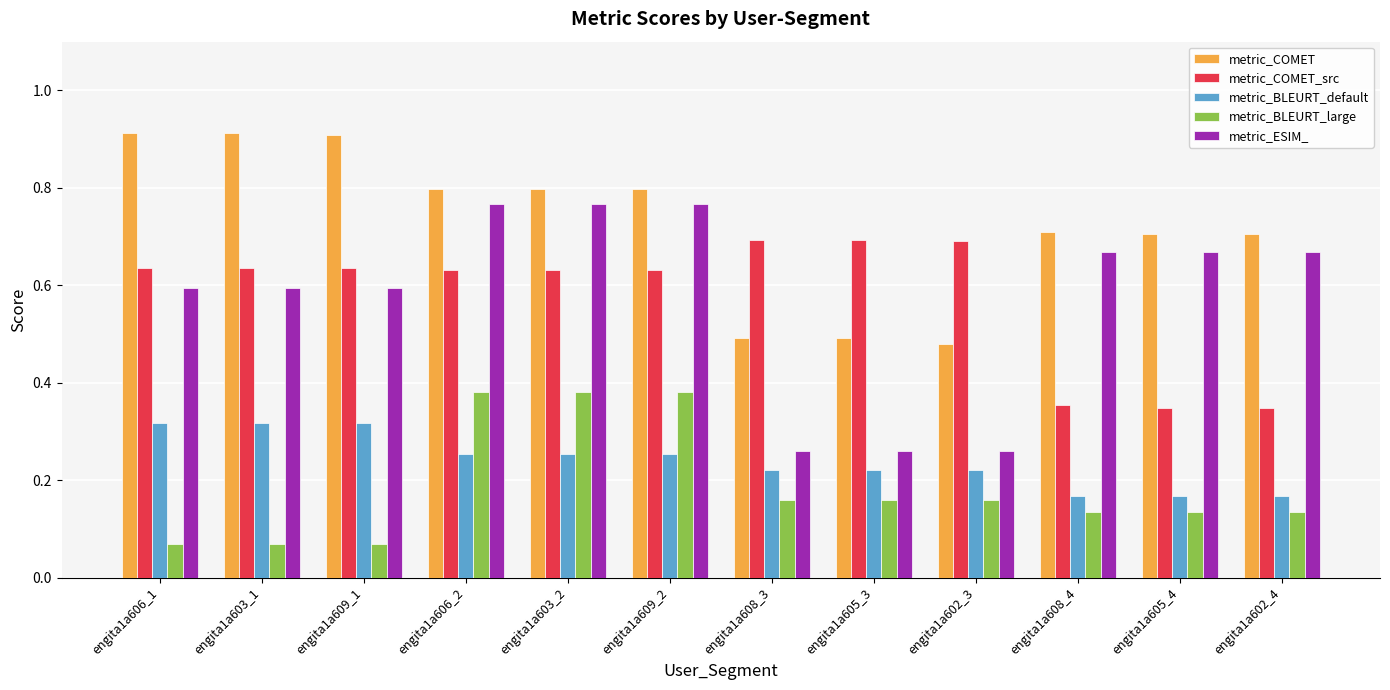

How many bars are there in each group?

5